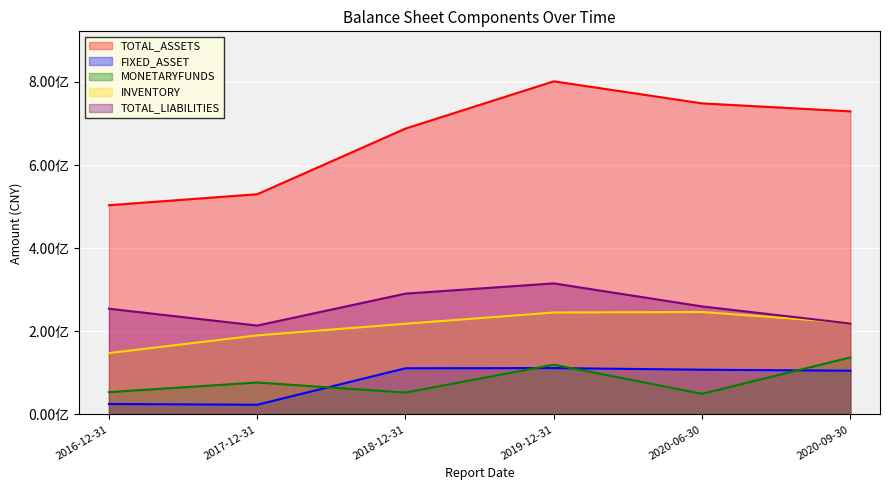

Which series changed the most between 2017-12-31 and 2018-12-31?

TOTAL_ASSETS